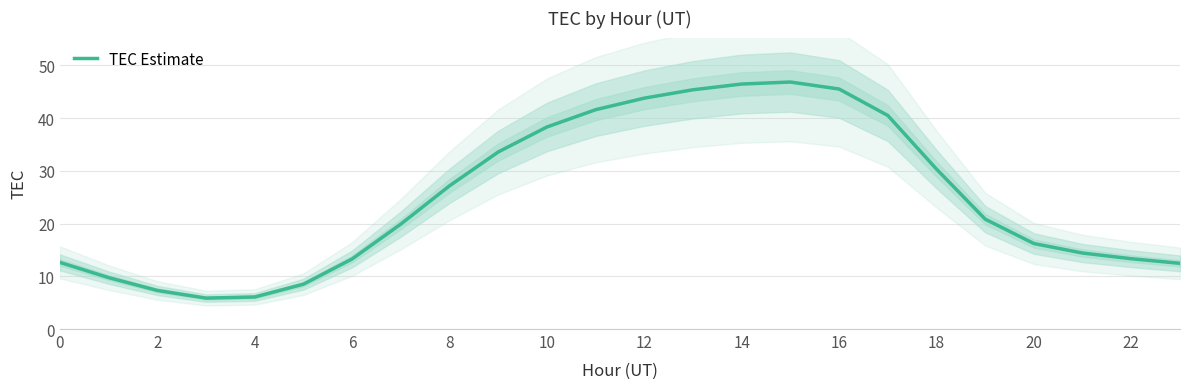

Count the number of data series in this chart.

1